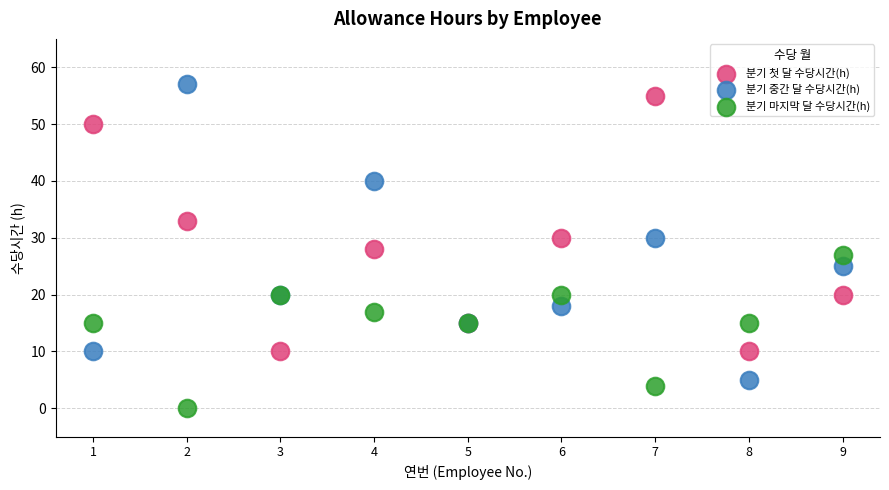

What is the X range (max minus min) for the scatter plot?

8